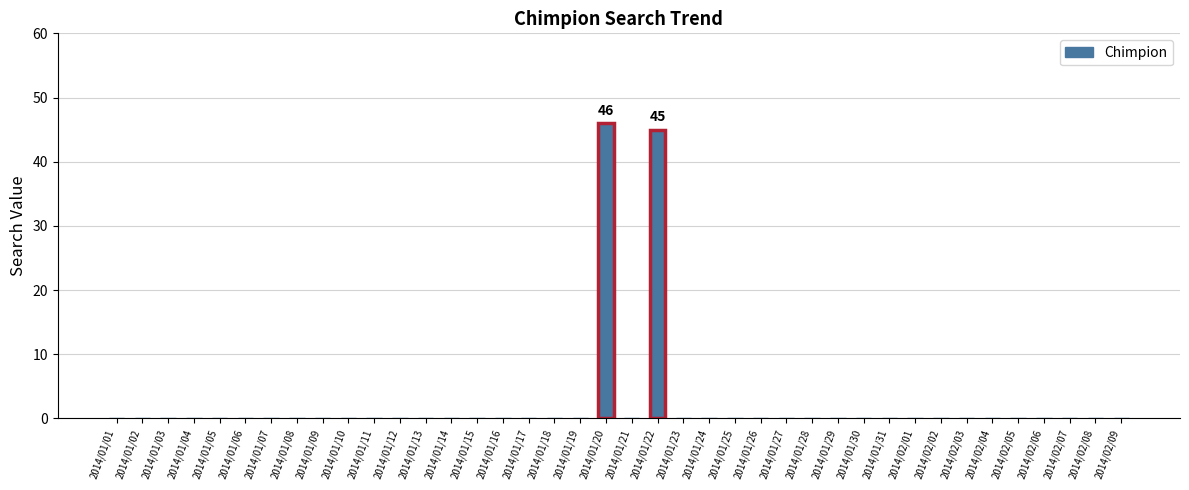

What is the greatest value displayed?

46